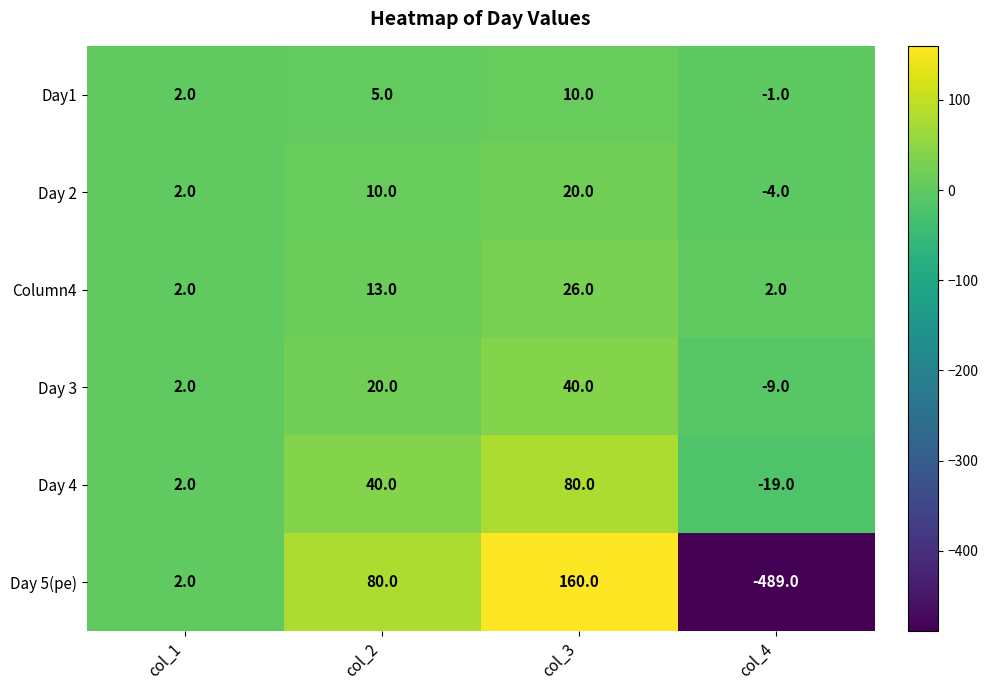

Count the number of categories in the chart.

4